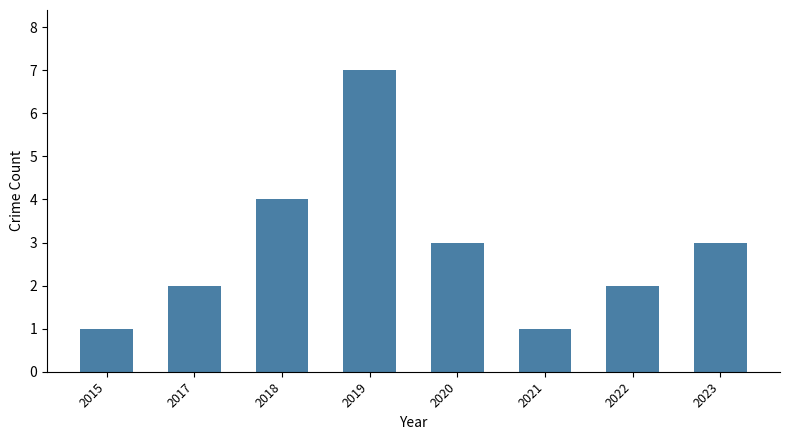

True or false: the data shows 5 at 2020.

False